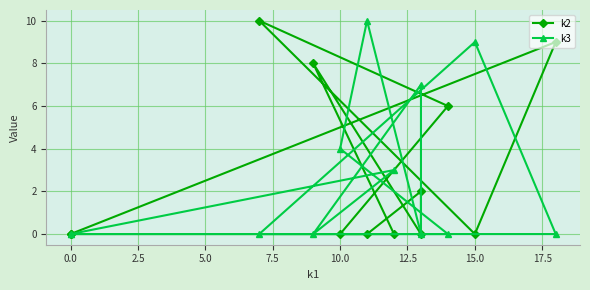

What is the highest value of the k3 series?

10